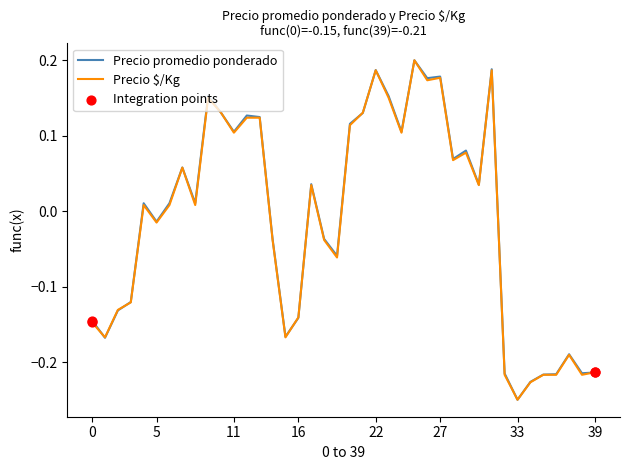

How many lines are shown in the chart?

2